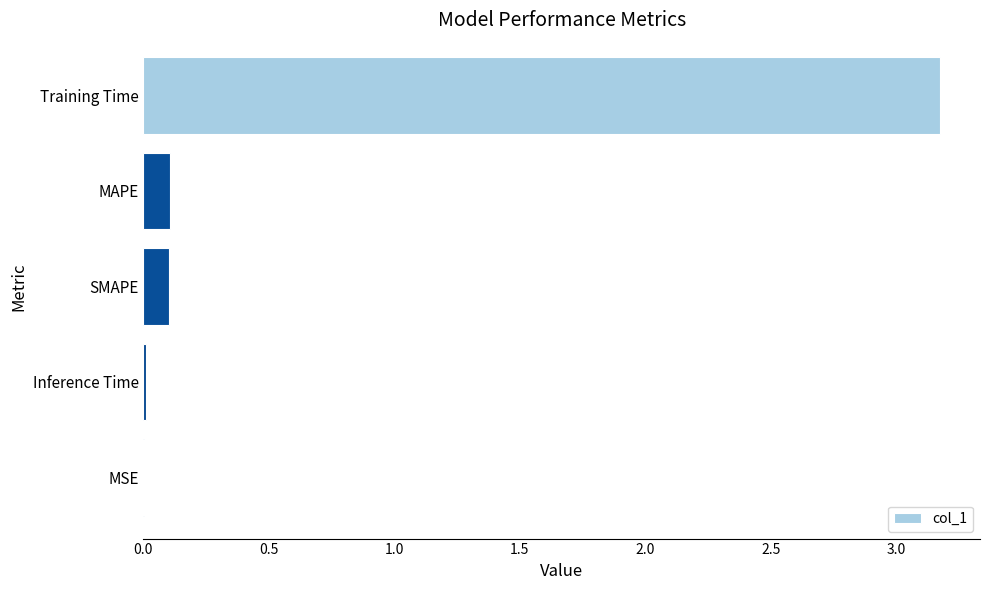

Is it true that the value at MAPE is 0.1?

True